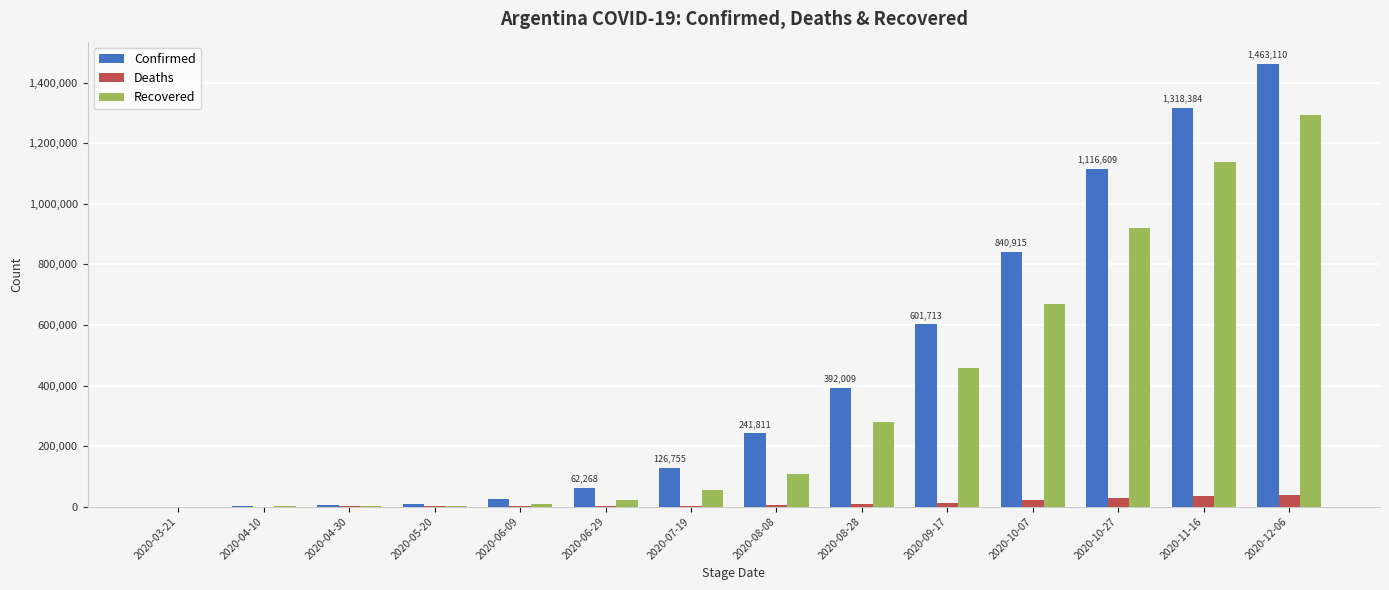

How many groups of bars are there?

14